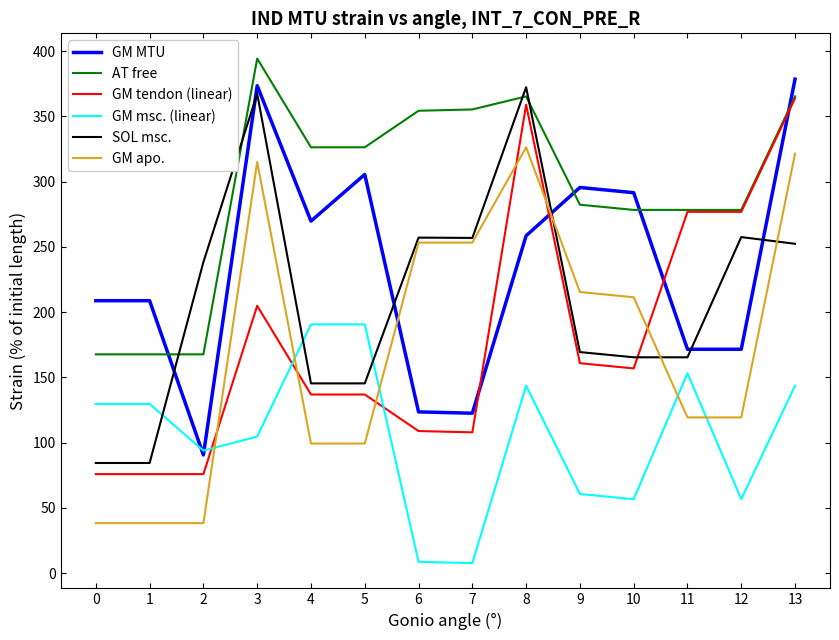

List the series in order of their peak value, highest first.

AT free, GM MTU, SOL msc., GM tendon (linear), GM apo., GM msc. (linear)